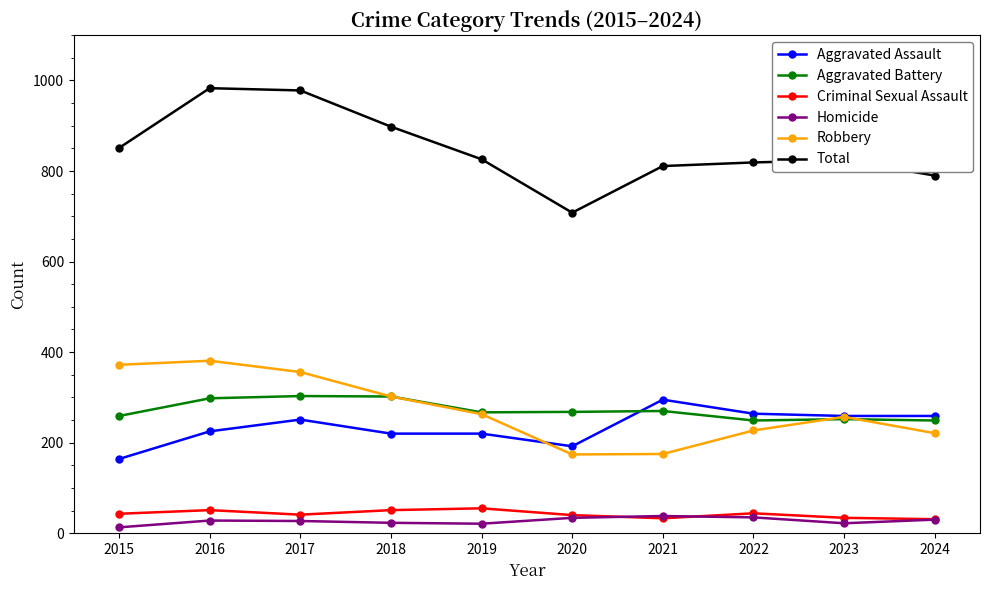

Which series has the widest spread of values?

Total